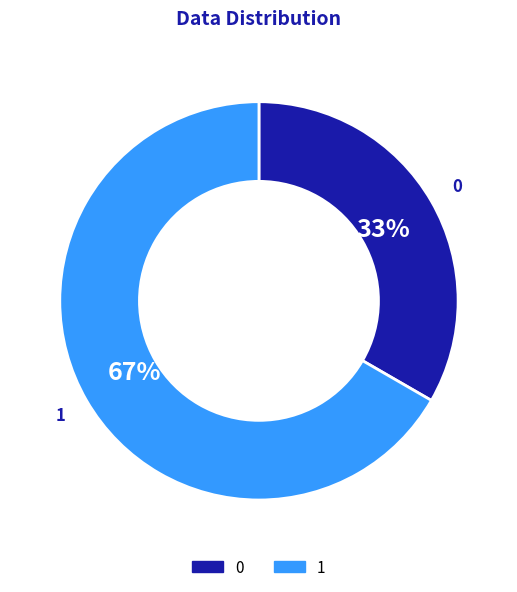

To the nearest percent, what is the average slice percentage?

50%